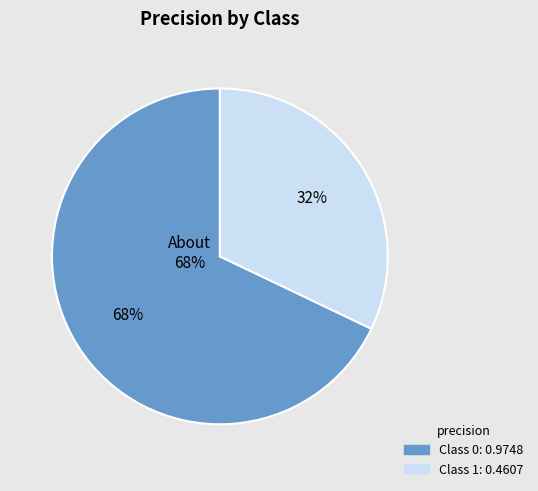

Does 1 represent more than half of the total?

No